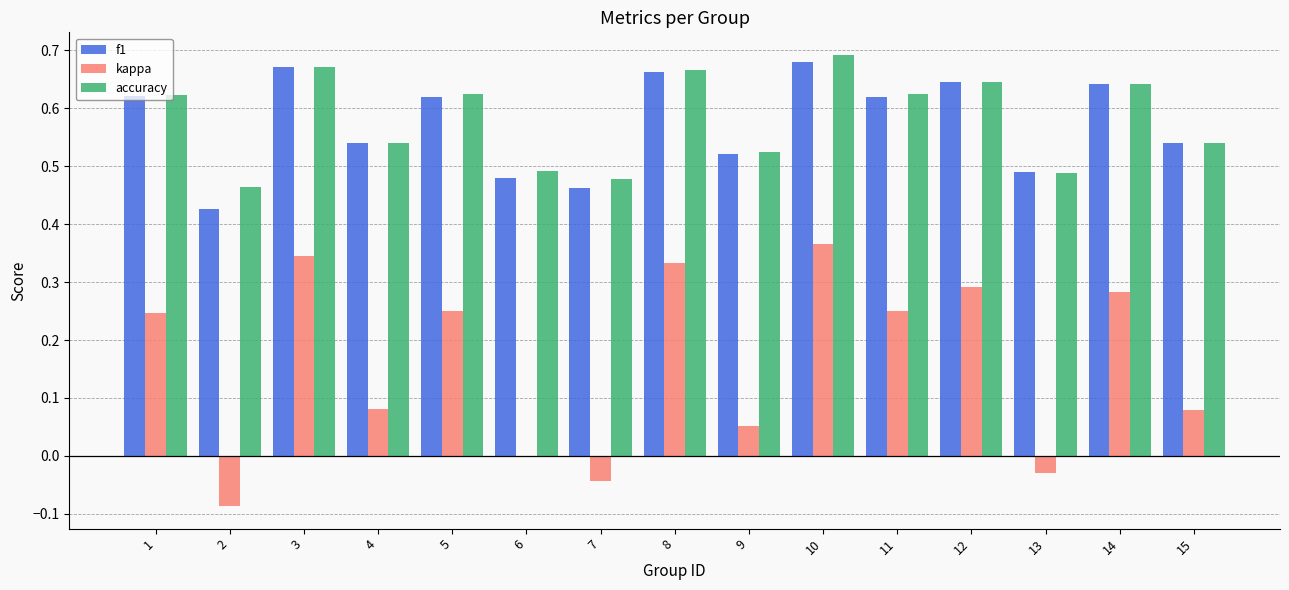

True or false: accuracy has a value of 0.8 at 7.

False